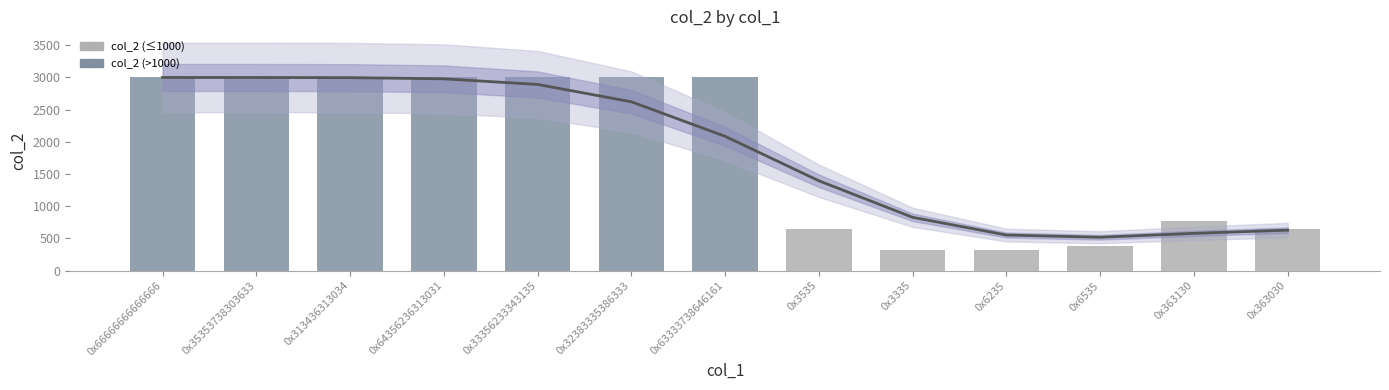

The value at 0x363130 is 768. True or false?

True